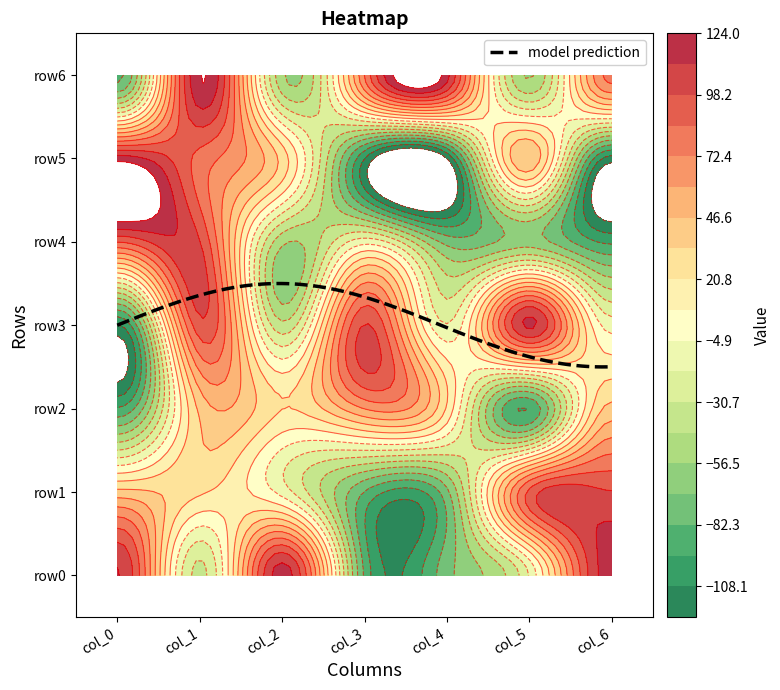

How many values in row0 are above zero?

3